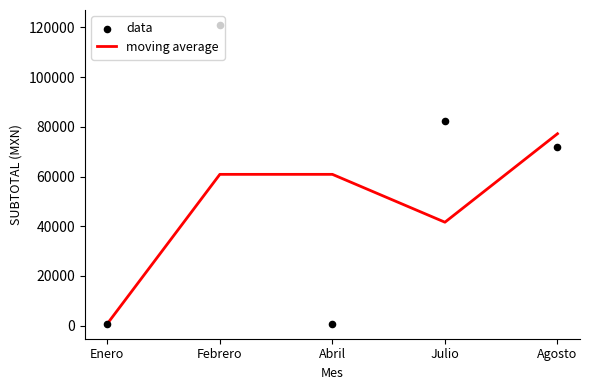

At how many categories does at least one series exceed 11503?

4